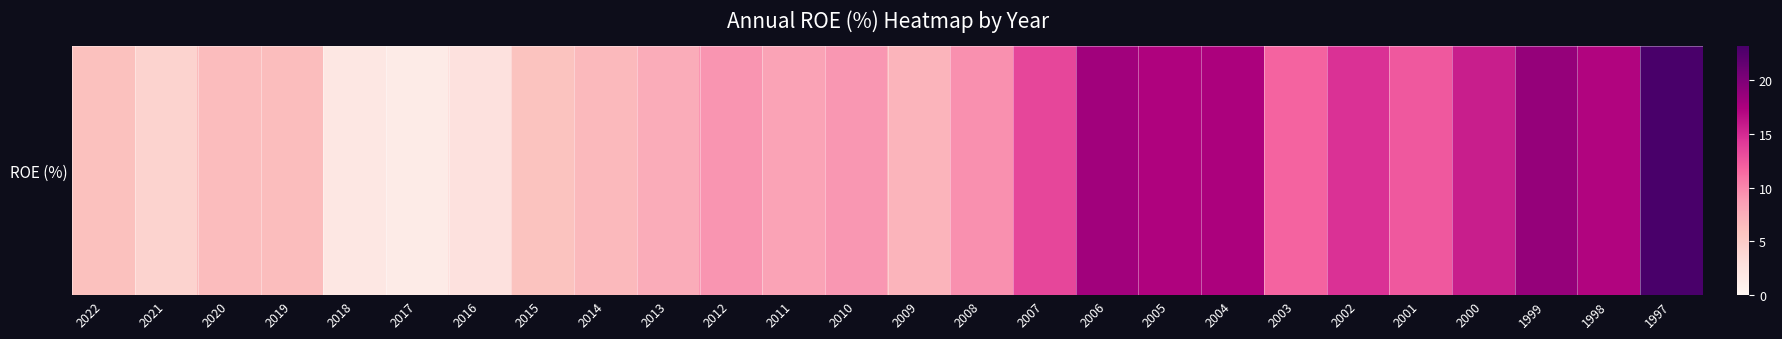

What is the ratio of the value at 2019 to the value at 2014?

1.0